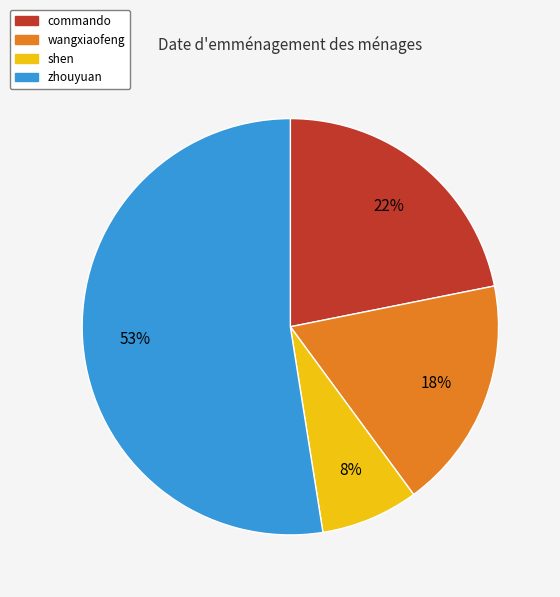

Combined, do wangxiaofeng and zhouyuan account for over 50%?

Yes